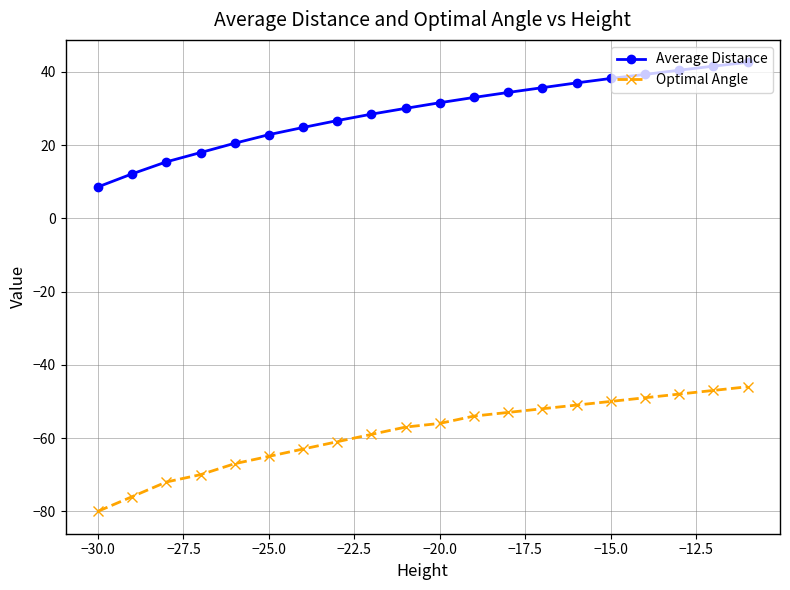

What is the value of the Optimal Angle point at the 19th from the left?

-47.0